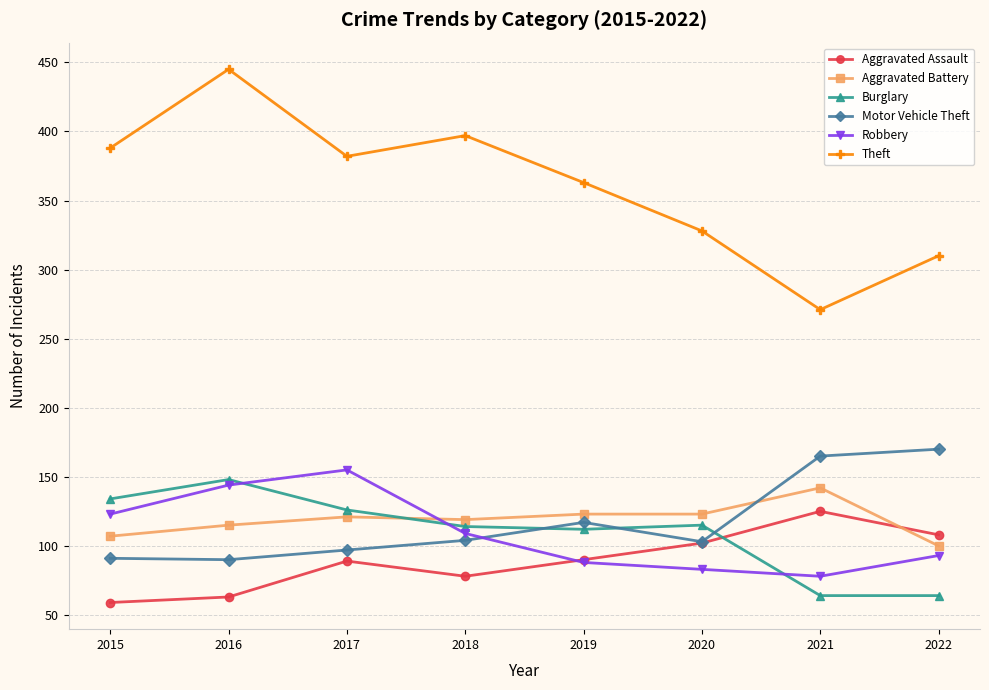

How many data points in Motor Vehicle Theft are less than 104?

4